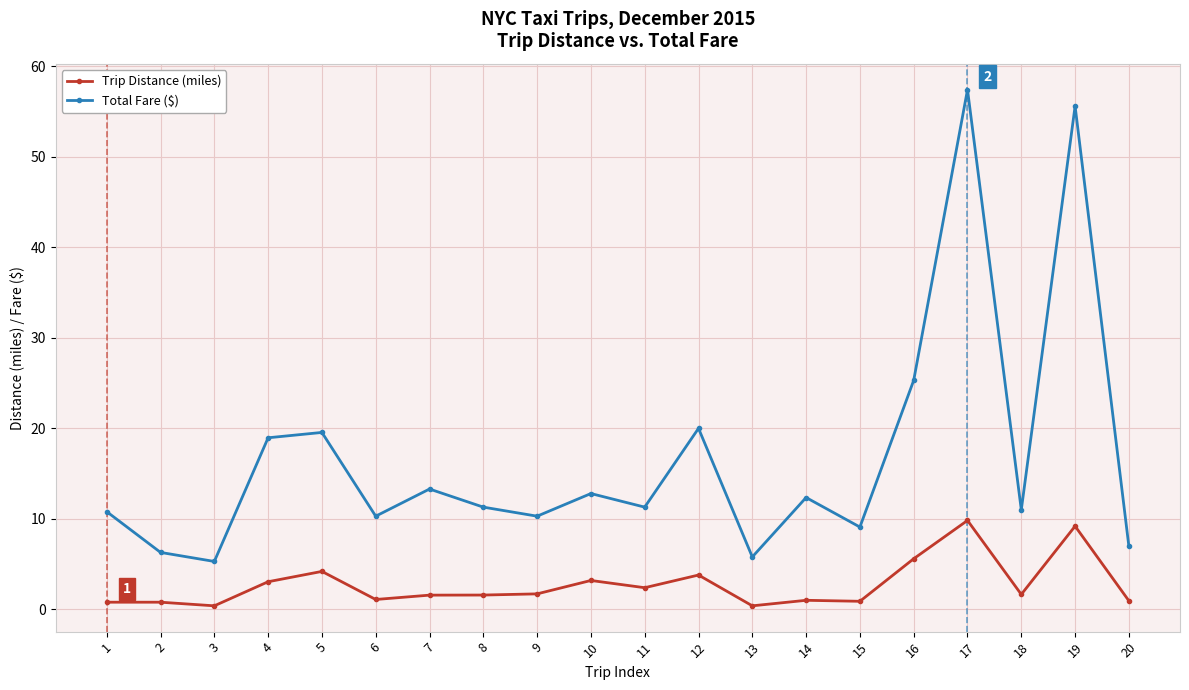

What is the value of the Total Fare ($) point at the 7th from the left?

13.3